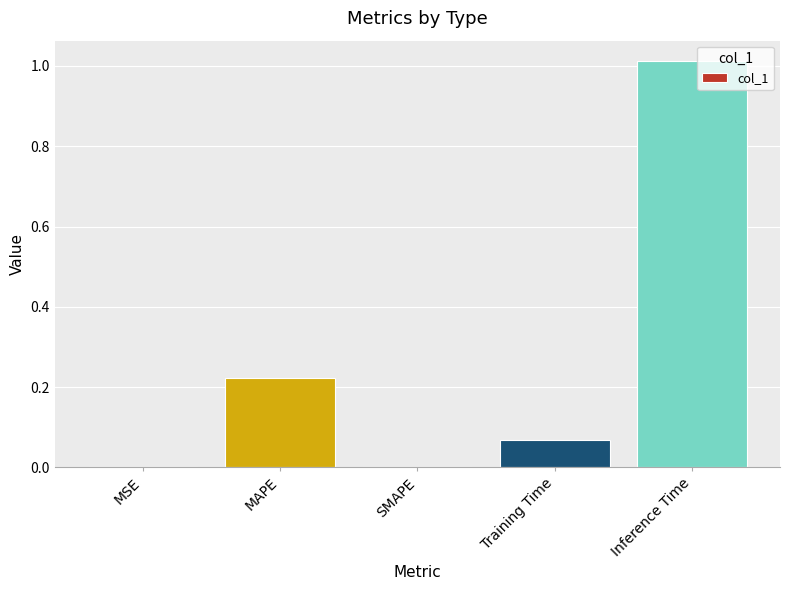

Which has a higher value, Inference Time or Training Time?

Inference Time